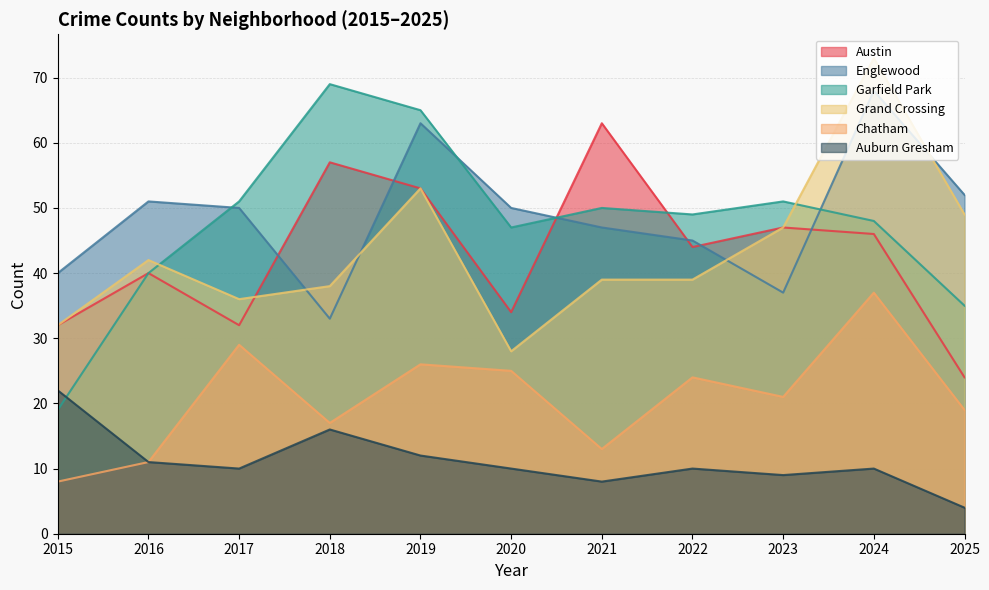

What is the difference between the highest and lowest values at 2024?

63